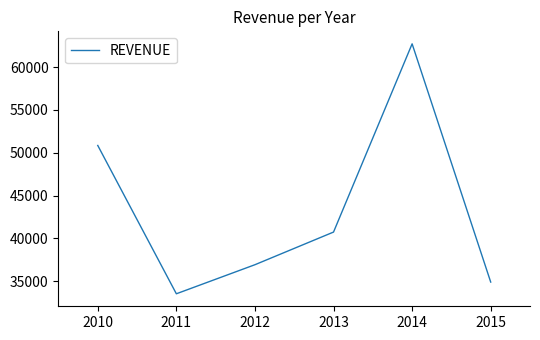

The chart shows a value of 11889 at 2011. True or false?

False